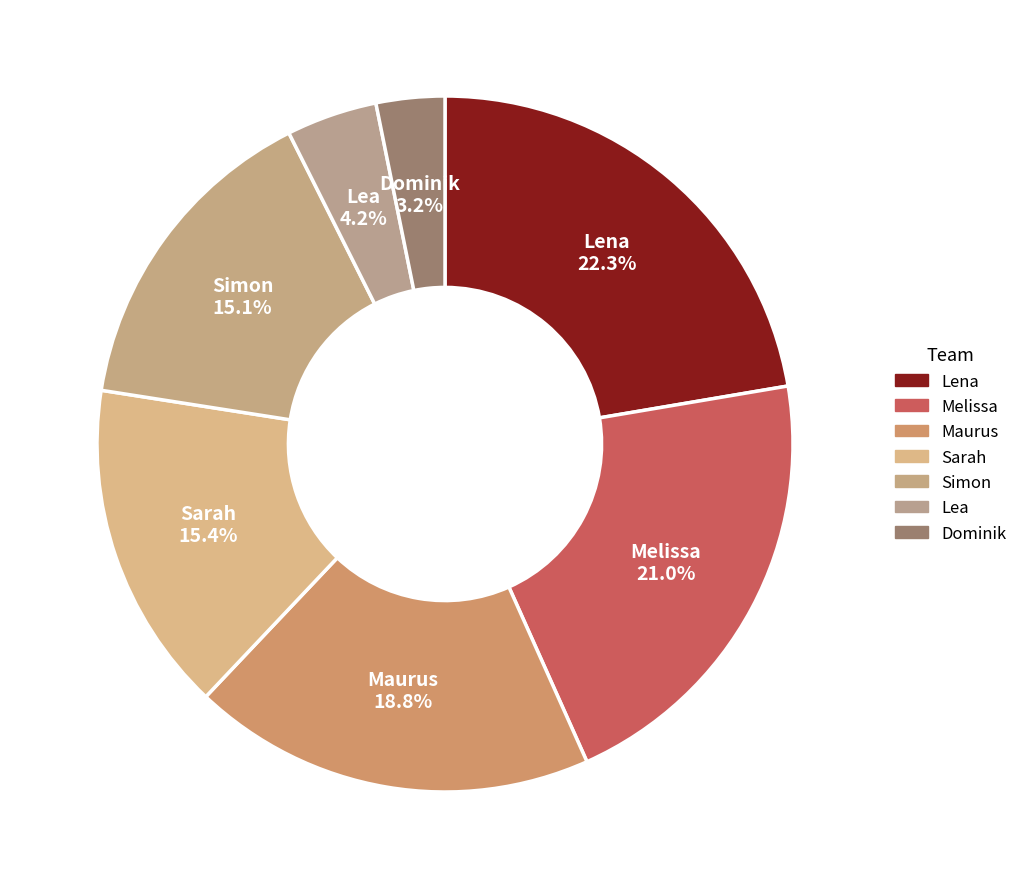

Does Sarah represent more than half of the total?

No